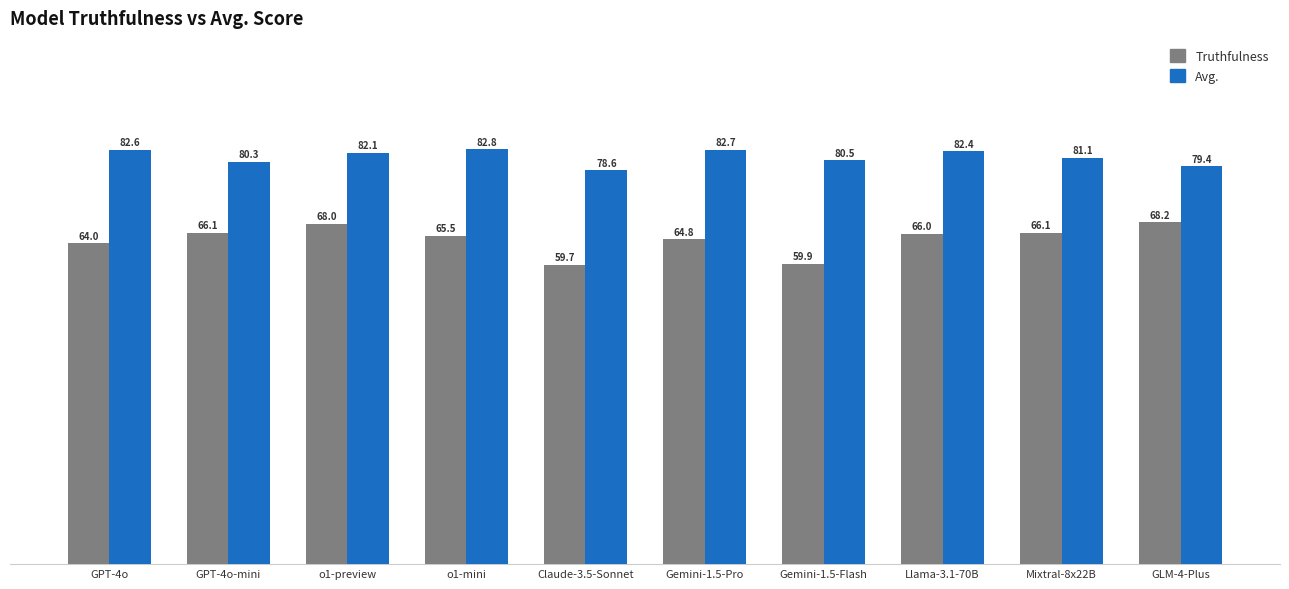

What is the greatest value displayed?

82.8